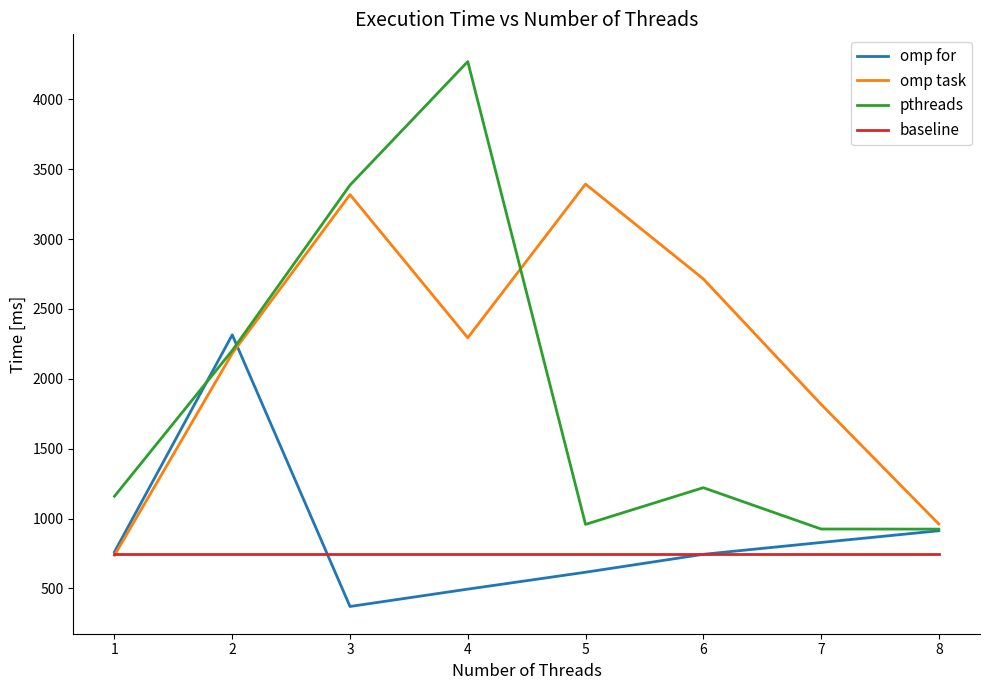

True or false: omp task has a value of 4604.5 at 6.

False